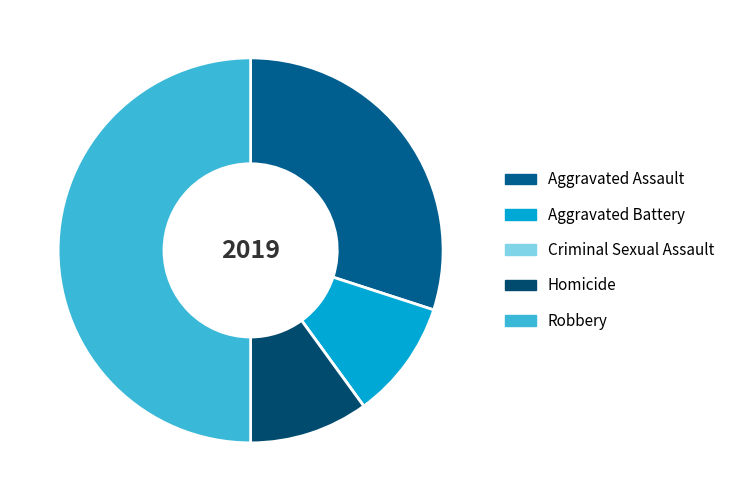

To the nearest percent, what percentage of the pie is Homicide?

10%